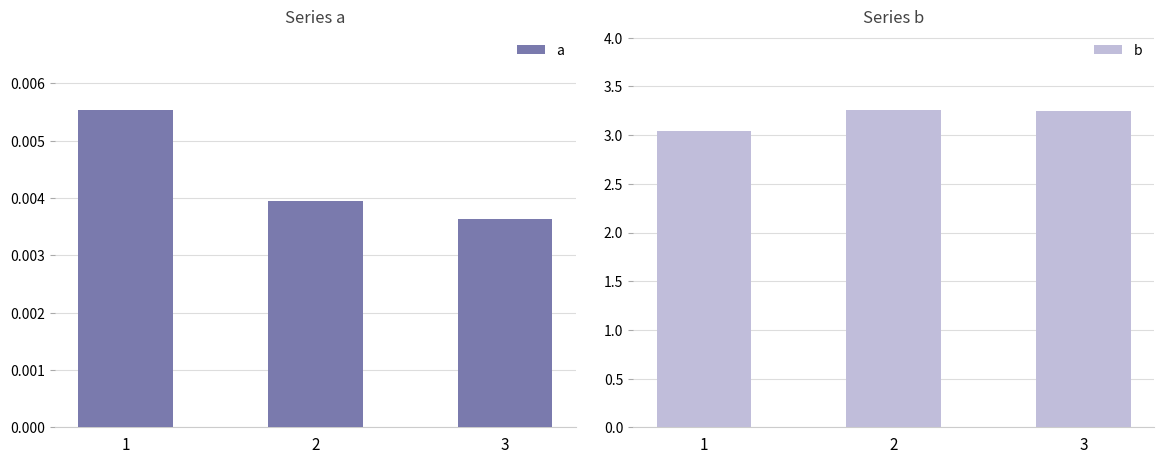

What is the spread (max minus min) of values at 1?

3.0